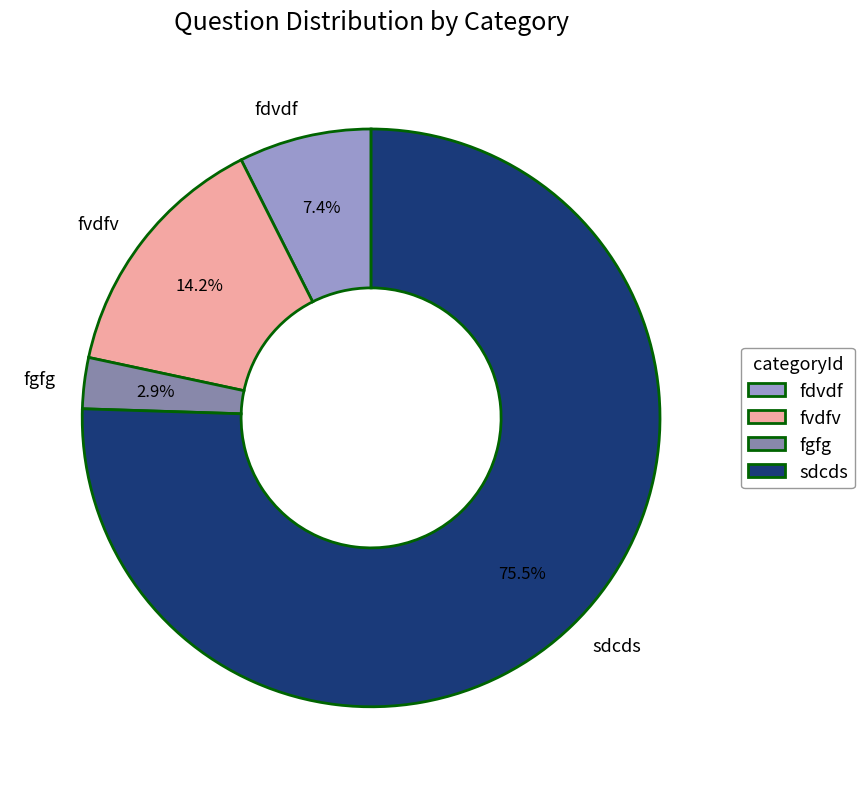

Count the number of slices in the pie.

4